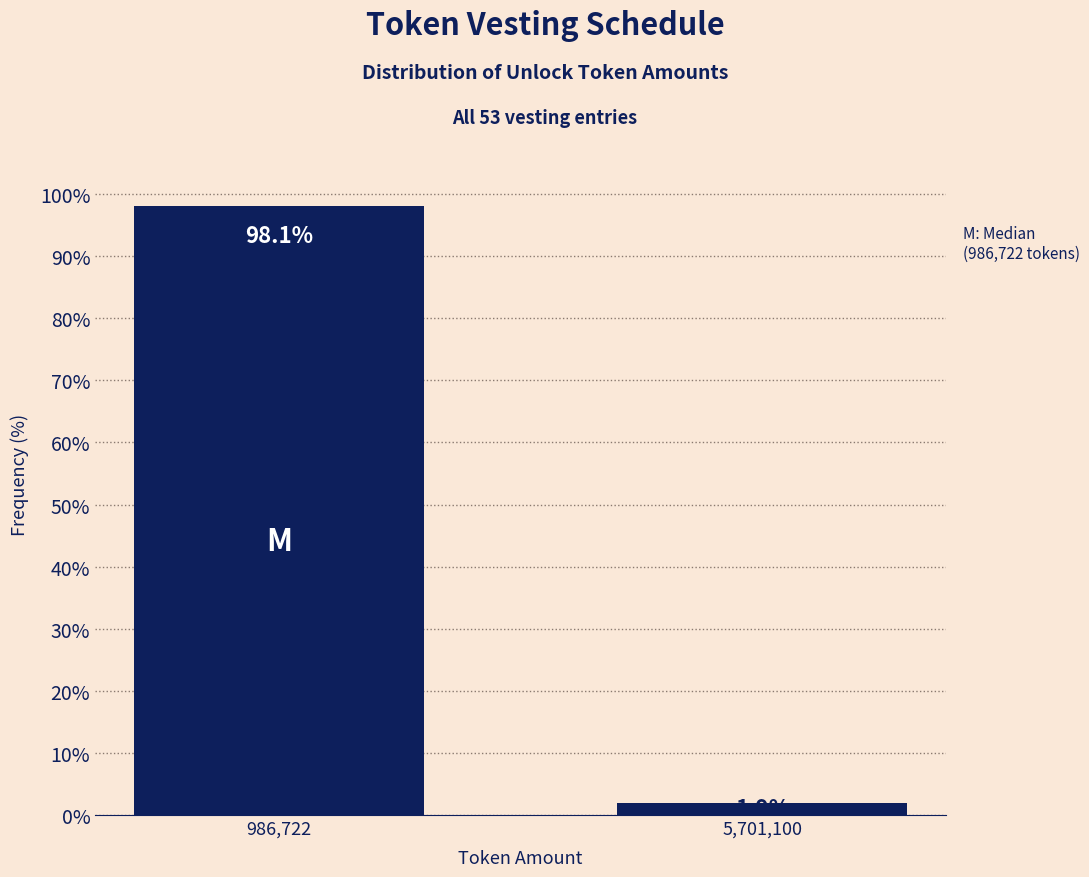

Reading right to left, transcribe all the data shown in this chart.

5,701,100=1.9	986,722=98.1